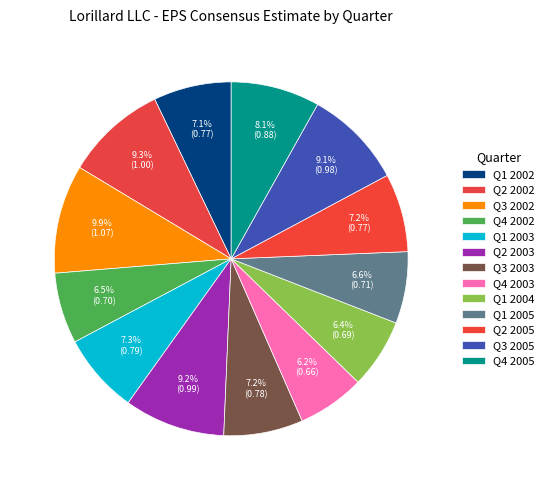

Rank the categories by value from lowest to highest.

Q4 2003, Q1 2004, Q4 2002, Q1 2005, Q1 2002, Q2 2005, Q3 2003, Q1 2003, Q4 2005, Q3 2005, Q2 2003, Q2 2002, Q3 2002